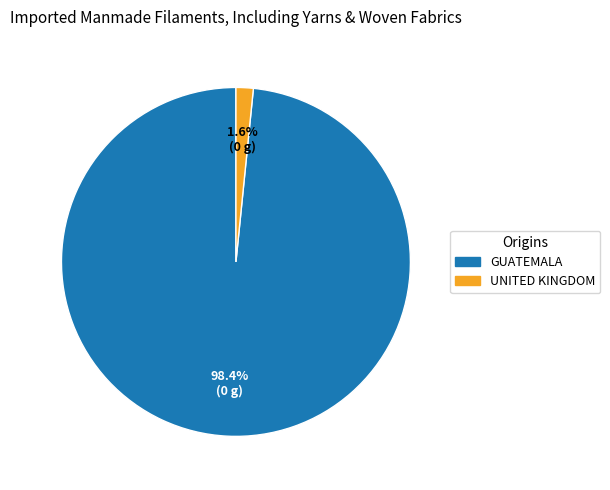

Rank the categories by value from highest to lowest.

GUATEMALA, UNITED KINGDOM